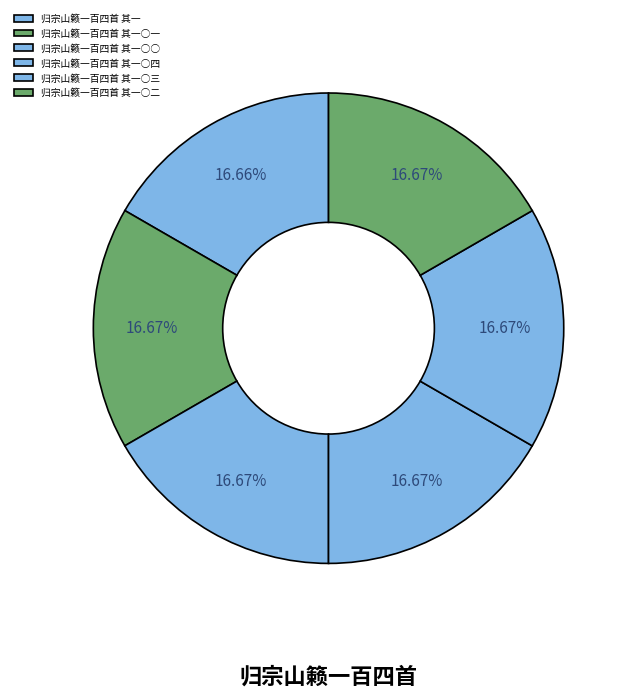

Is there a majority slice in this chart?

No